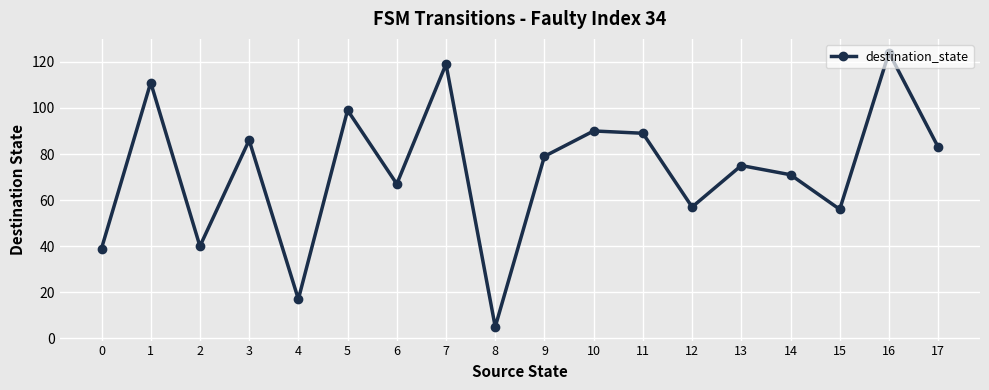

What is the value of the 11th point from the left?

90